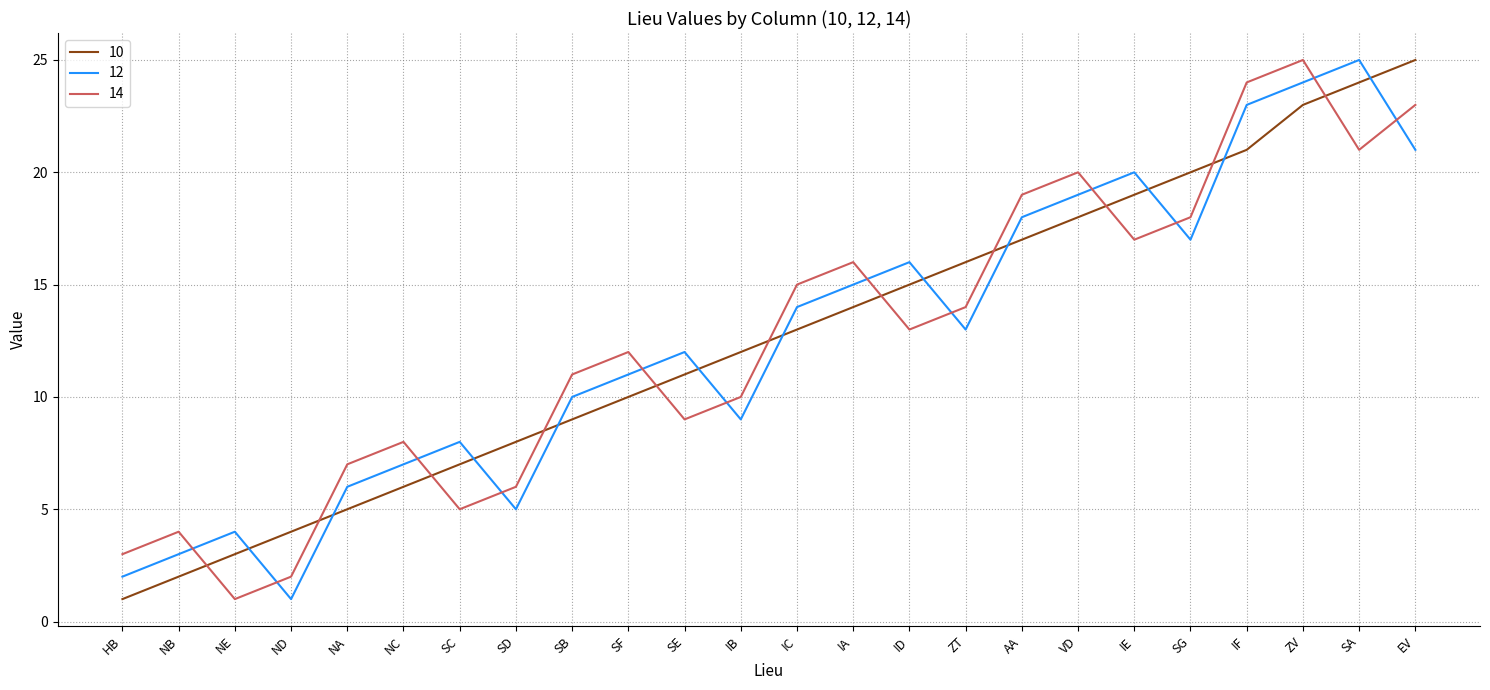

What are all the series names shown in the legend?

10, 12, 14